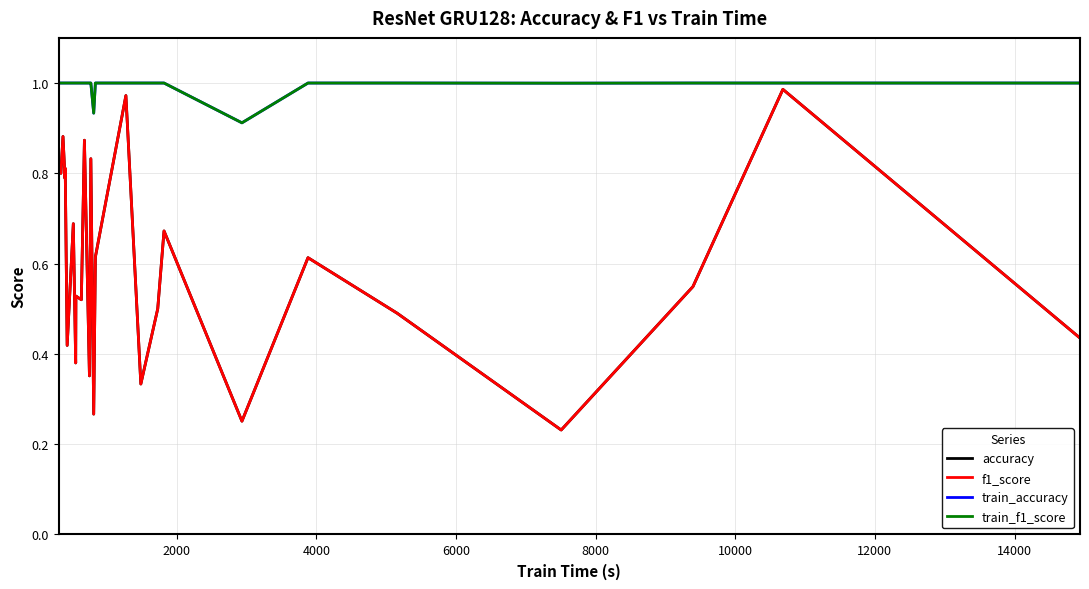

Which series has the largest range (max minus min)?

accuracy